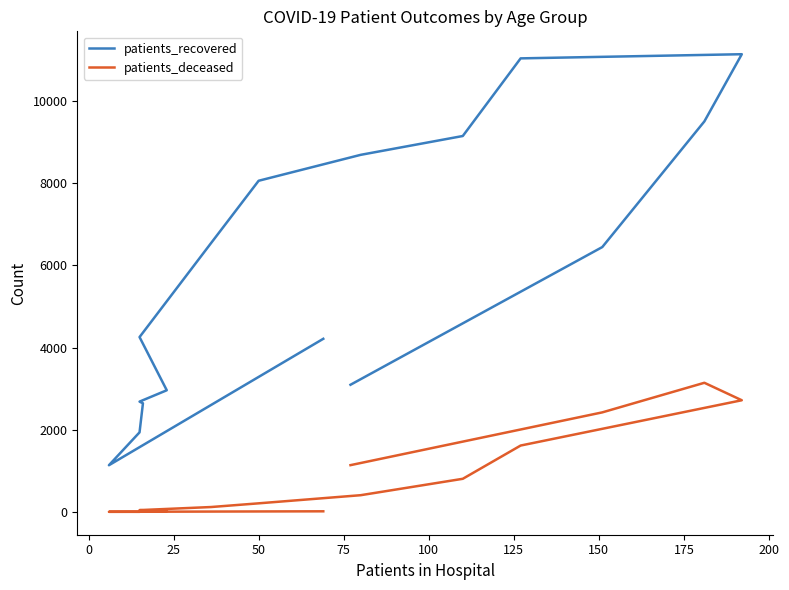

How many values in the patients_deceased series are below 210?

8